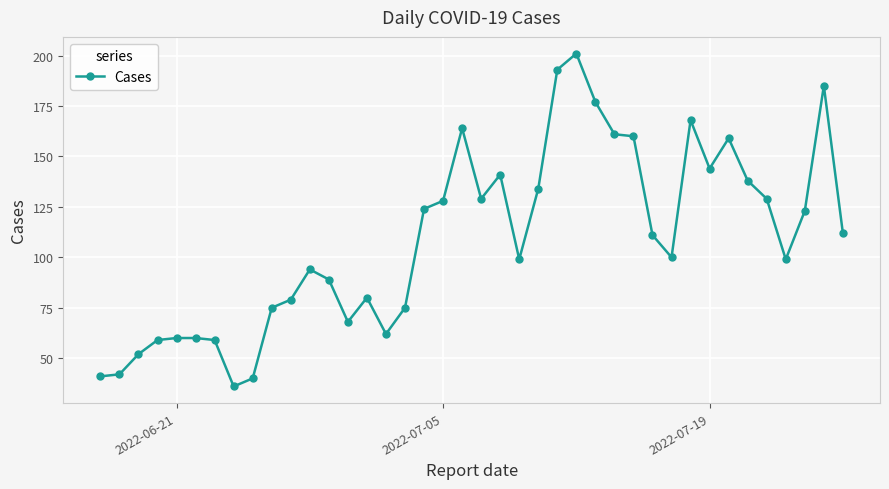

What is the maximum value shown in the chart?

201